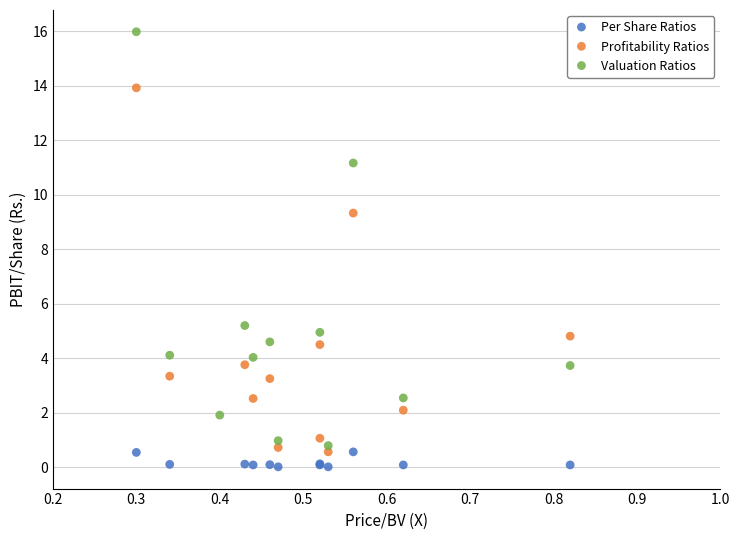

Which series has the widest spread of Y values?

Valuation Ratios